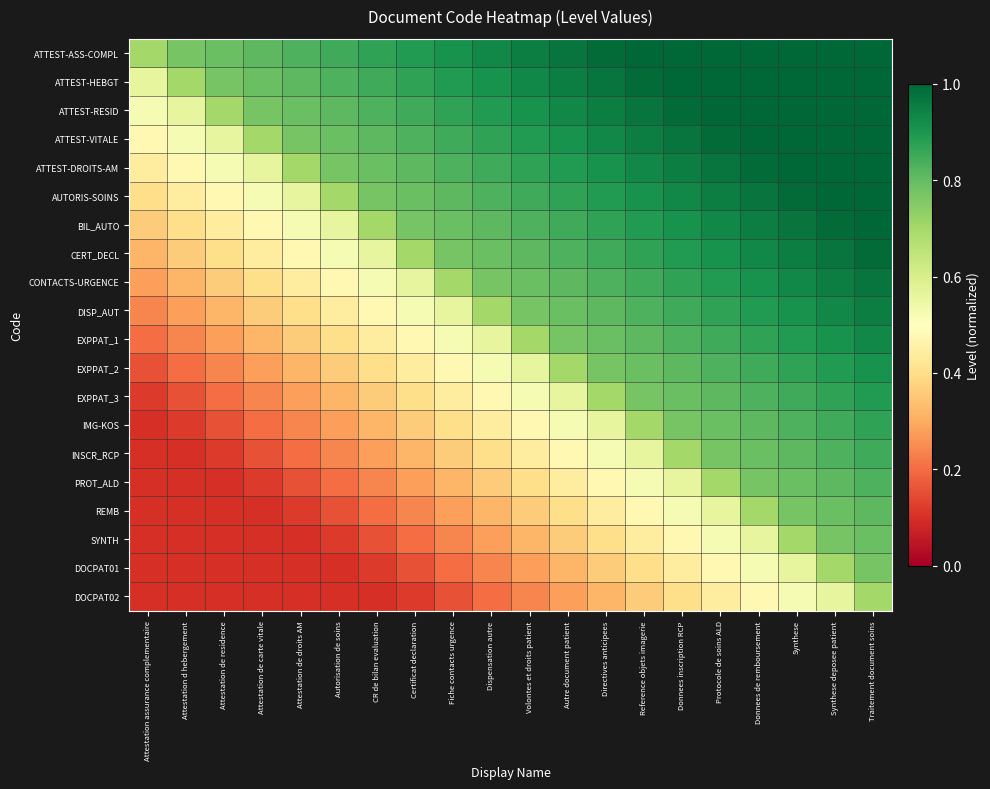

Reading left to right, what are all the values shown in this chart?

ATTEST-ASS-COMPL: Attestation assurance complementaire=0.7	Attestation d hebergement=0.8	Attestation de residence=0.8	Attestation de carte vitale=0.8	Attestation de droits AM=0.8	Autorisation de soins=0.8	CR de bilan evaluation=0.9	Certificat declaration=0.9	Fiche contacts urgence=0.9	Dispensation autre=0.9	Volontes et droits patient=0.9	Autre document patient=1.0	Directives anticipees=1.0	Reference objets imagerie=1.0	Donnees inscription RCP=1.0	Protocole de soins ALD=1.0	Donnees de remboursement=1.0	Synthese=1.0	Synthese deposee patient=1.0	Traitement document soins=1.0
ATTEST-HEBGT: Attestation assurance complementaire=0.6	Attestation d hebergement=0.7	Attestation de residence=0.8	Attestation de carte vitale=0.8	Attestation de droits AM=0.8	Autorisation de soins=0.8	CR de bilan evaluation=0.8	Certificat declaration=0.9	Fiche contacts urgence=0.9	Dispensation autre=0.9	Volontes et droits patient=0.9	Autre document patient=0.9	Directives anticipees=1.0	Reference objets imagerie=1.0	Donnees inscription RCP=1.0	Protocole de soins ALD=1.0	Donnees de remboursement=1.0	Synthese=1.0	Synthese deposee patient=1.0	Traitement document soins=1.0
ATTEST-RESID: Attestation assurance complementaire=0.5	Attestation d hebergement=0.6	Attestation de residence=0.7	Attestation de carte vitale=0.8	Attestation de droits AM=0.8	Autorisation de soins=0.8	CR de bilan evaluation=0.8	Certificat declaration=0.8	Fiche contacts urgence=0.9	Dispensation autre=0.9	Volontes et droits patient=0.9	Autre document patient=0.9	Directives anticipees=0.9	Reference objets imagerie=1.0	Donnees inscription RCP=1.0	Protocole de soins ALD=1.0	Donnees de remboursement=1.0	Synthese=1.0	Synthese deposee patient=1.0	Traitement document soins=1.0
ATTEST-VITALE: Attestation assurance complementaire=0.5	Attestation d hebergement=0.5	Attestation de residence=0.6	Attestation de carte vitale=0.7	Attestation de droits AM=0.8	Autorisation de soins=0.8	CR de bilan evaluation=0.8	Certificat declaration=0.8	Fiche contacts urgence=0.8	Dispensation autre=0.9	Volontes et droits patient=0.9	Autre document patient=0.9	Directives anticipees=0.9	Reference objets imagerie=0.9	Donnees inscription RCP=1.0	Protocole de soins ALD=1.0	Donnees de remboursement=1.0	Synthese=1.0	Synthese deposee patient=1.0	Traitement document soins=1.0
ATTEST-DROITS-AM: Attestation assurance complementaire=0.4	Attestation d hebergement=0.5	Attestation de residence=0.5	Attestation de carte vitale=0.6	Attestation de droits AM=0.7	Autorisation de soins=0.8	CR de bilan evaluation=0.8	Certificat declaration=0.8	Fiche contacts urgence=0.8	Dispensation autre=0.8	Volontes et droits patient=0.9	Autre document patient=0.9	Directives anticipees=0.9	Reference objets imagerie=0.9	Donnees inscription RCP=0.9	Protocole de soins ALD=1.0	Donnees de remboursement=1.0	Synthese=1.0	Synthese deposee patient=1.0	Traitement document soins=1.0
AUTORIS-SOINS: Attestation assurance complementaire=0.4	Attestation d hebergement=0.4	Attestation de residence=0.5	Attestation de carte vitale=0.5	Attestation de droits AM=0.6	Autorisation de soins=0.7	CR de bilan evaluation=0.8	Certificat declaration=0.8	Fiche contacts urgence=0.8	Dispensation autre=0.8	Volontes et droits patient=0.8	Autre document patient=0.9	Directives anticipees=0.9	Reference objets imagerie=0.9	Donnees inscription RCP=0.9	Protocole de soins ALD=0.9	Donnees de remboursement=1.0	Synthese=1.0	Synthese deposee patient=1.0	Traitement document soins=1.0
BIL_AUTO: Attestation assurance complementaire=0.4	Attestation d hebergement=0.4	Attestation de residence=0.4	Attestation de carte vitale=0.5	Attestation de droits AM=0.5	Autorisation de soins=0.6	CR de bilan evaluation=0.7	Certificat declaration=0.8	Fiche contacts urgence=0.8	Dispensation autre=0.8	Volontes et droits patient=0.8	Autre document patient=0.8	Directives anticipees=0.9	Reference objets imagerie=0.9	Donnees inscription RCP=0.9	Protocole de soins ALD=0.9	Donnees de remboursement=0.9	Synthese=1.0	Synthese deposee patient=1.0	Traitement document soins=1.0
CERT_DECL: Attestation assurance complementaire=0.3	Attestation d hebergement=0.4	Attestation de residence=0.4	Attestation de carte vitale=0.4	Attestation de droits AM=0.5	Autorisation de soins=0.5	CR de bilan evaluation=0.6	Certificat declaration=0.7	Fiche contacts urgence=0.8	Dispensation autre=0.8	Volontes et droits patient=0.8	Autre document patient=0.8	Directives anticipees=0.8	Reference objets imagerie=0.9	Donnees inscription RCP=0.9	Protocole de soins ALD=0.9	Donnees de remboursement=0.9	Synthese=0.9	Synthese deposee patient=1.0	Traitement document soins=1.0
CONTACTS-URGENCE: Attestation assurance complementaire=0.3	Attestation d hebergement=0.3	Attestation de residence=0.4	Attestation de carte vitale=0.4	Attestation de droits AM=0.4	Autorisation de soins=0.5	CR de bilan evaluation=0.5	Certificat declaration=0.6	Fiche contacts urgence=0.7	Dispensation autre=0.8	Volontes et droits patient=0.8	Autre document patient=0.8	Directives anticipees=0.8	Reference objets imagerie=0.8	Donnees inscription RCP=0.9	Protocole de soins ALD=0.9	Donnees de remboursement=0.9	Synthese=0.9	Synthese deposee patient=0.9	Traitement document soins=1.0
DISP_AUT: Attestation assurance complementaire=0.2	Attestation d hebergement=0.3	Attestation de residence=0.3	Attestation de carte vitale=0.4	Attestation de droits AM=0.4	Autorisation de soins=0.4	CR de bilan evaluation=0.5	Certificat declaration=0.5	Fiche contacts urgence=0.6	Dispensation autre=0.7	Volontes et droits patient=0.8	Autre document patient=0.8	Directives anticipees=0.8	Reference objets imagerie=0.8	Donnees inscription RCP=0.8	Protocole de soins ALD=0.9	Donnees de remboursement=0.9	Synthese=0.9	Synthese deposee patient=0.9	Traitement document soins=0.9
EXPPAT_1: Attestation assurance complementaire=0.2	Attestation d hebergement=0.2	Attestation de residence=0.3	Attestation de carte vitale=0.3	Attestation de droits AM=0.4	Autorisation de soins=0.4	CR de bilan evaluation=0.4	Certificat declaration=0.5	Fiche contacts urgence=0.5	Dispensation autre=0.6	Volontes et droits patient=0.7	Autre document patient=0.8	Directives anticipees=0.8	Reference objets imagerie=0.8	Donnees inscription RCP=0.8	Protocole de soins ALD=0.8	Donnees de remboursement=0.9	Synthese=0.9	Synthese deposee patient=0.9	Traitement document soins=0.9
EXPPAT_2: Attestation assurance complementaire=0.2	Attestation d hebergement=0.2	Attestation de residence=0.2	Attestation de carte vitale=0.3	Attestation de droits AM=0.3	Autorisation de soins=0.4	CR de bilan evaluation=0.4	Certificat declaration=0.4	Fiche contacts urgence=0.5	Dispensation autre=0.5	Volontes et droits patient=0.6	Autre document patient=0.7	Directives anticipees=0.8	Reference objets imagerie=0.8	Donnees inscription RCP=0.8	Protocole de soins ALD=0.8	Donnees de remboursement=0.8	Synthese=0.9	Synthese deposee patient=0.9	Traitement document soins=0.9
EXPPAT_3: Attestation assurance complementaire=0.1	Attestation d hebergement=0.2	Attestation de residence=0.2	Attestation de carte vitale=0.2	Attestation de droits AM=0.3	Autorisation de soins=0.3	CR de bilan evaluation=0.4	Certificat declaration=0.4	Fiche contacts urgence=0.4	Dispensation autre=0.5	Volontes et droits patient=0.5	Autre document patient=0.6	Directives anticipees=0.7	Reference objets imagerie=0.8	Donnees inscription RCP=0.8	Protocole de soins ALD=0.8	Donnees de remboursement=0.8	Synthese=0.8	Synthese deposee patient=0.9	Traitement document soins=0.9
IMG-KOS: Attestation assurance complementaire=0.1	Attestation d hebergement=0.1	Attestation de residence=0.2	Attestation de carte vitale=0.2	Attestation de droits AM=0.2	Autorisation de soins=0.3	CR de bilan evaluation=0.3	Certificat declaration=0.4	Fiche contacts urgence=0.4	Dispensation autre=0.4	Volontes et droits patient=0.5	Autre document patient=0.5	Directives anticipees=0.6	Reference objets imagerie=0.7	Donnees inscription RCP=0.8	Protocole de soins ALD=0.8	Donnees de remboursement=0.8	Synthese=0.8	Synthese deposee patient=0.8	Traitement document soins=0.9
INSCR_RCP: Attestation assurance complementaire=0.1	Attestation d hebergement=0.1	Attestation de residence=0.1	Attestation de carte vitale=0.2	Attestation de droits AM=0.2	Autorisation de soins=0.2	CR de bilan evaluation=0.3	Certificat declaration=0.3	Fiche contacts urgence=0.4	Dispensation autre=0.4	Volontes et droits patient=0.4	Autre document patient=0.5	Directives anticipees=0.5	Reference objets imagerie=0.6	Donnees inscription RCP=0.7	Protocole de soins ALD=0.8	Donnees de remboursement=0.8	Synthese=0.8	Synthese deposee patient=0.8	Traitement document soins=0.8
PROT_ALD: Attestation assurance complementaire=0.1	Attestation d hebergement=0.1	Attestation de residence=0.1	Attestation de carte vitale=0.1	Attestation de droits AM=0.2	Autorisation de soins=0.2	CR de bilan evaluation=0.2	Certificat declaration=0.3	Fiche contacts urgence=0.3	Dispensation autre=0.4	Volontes et droits patient=0.4	Autre document patient=0.4	Directives anticipees=0.5	Reference objets imagerie=0.5	Donnees inscription RCP=0.6	Protocole de soins ALD=0.7	Donnees de remboursement=0.8	Synthese=0.8	Synthese deposee patient=0.8	Traitement document soins=0.8
REMB: Attestation assurance complementaire=0.1	Attestation d hebergement=0.1	Attestation de residence=0.1	Attestation de carte vitale=0.1	Attestation de droits AM=0.1	Autorisation de soins=0.2	CR de bilan evaluation=0.2	Certificat declaration=0.2	Fiche contacts urgence=0.3	Dispensation autre=0.3	Volontes et droits patient=0.4	Autre document patient=0.4	Directives anticipees=0.4	Reference objets imagerie=0.5	Donnees inscription RCP=0.5	Protocole de soins ALD=0.6	Donnees de remboursement=0.7	Synthese=0.8	Synthese deposee patient=0.8	Traitement document soins=0.8
SYNTH: Attestation assurance complementaire=0.1	Attestation d hebergement=0.1	Attestation de residence=0.1	Attestation de carte vitale=0.1	Attestation de droits AM=0.1	Autorisation de soins=0.1	CR de bilan evaluation=0.2	Certificat declaration=0.2	Fiche contacts urgence=0.2	Dispensation autre=0.3	Volontes et droits patient=0.3	Autre document patient=0.4	Directives anticipees=0.4	Reference objets imagerie=0.4	Donnees inscription RCP=0.5	Protocole de soins ALD=0.5	Donnees de remboursement=0.6	Synthese=0.7	Synthese deposee patient=0.8	Traitement document soins=0.8
DOCPAT01: Attestation assurance complementaire=0.1	Attestation d hebergement=0.1	Attestation de residence=0.1	Attestation de carte vitale=0.1	Attestation de droits AM=0.1	Autorisation de soins=0.1	CR de bilan evaluation=0.1	Certificat declaration=0.2	Fiche contacts urgence=0.2	Dispensation autre=0.2	Volontes et droits patient=0.3	Autre document patient=0.3	Directives anticipees=0.4	Reference objets imagerie=0.4	Donnees inscription RCP=0.4	Protocole de soins ALD=0.5	Donnees de remboursement=0.5	Synthese=0.6	Synthese deposee patient=0.7	Traitement document soins=0.8
DOCPAT02: Attestation assurance complementaire=0.1	Attestation d hebergement=0.1	Attestation de residence=0.1	Attestation de carte vitale=0.1	Attestation de droits AM=0.1	Autorisation de soins=0.1	CR de bilan evaluation=0.1	Certificat declaration=0.1	Fiche contacts urgence=0.2	Dispensation autre=0.2	Volontes et droits patient=0.2	Autre document patient=0.3	Directives anticipees=0.3	Reference objets imagerie=0.4	Donnees inscription RCP=0.4	Protocole de soins ALD=0.4	Donnees de remboursement=0.5	Synthese=0.5	Synthese deposee patient=0.6	Traitement document soins=0.7